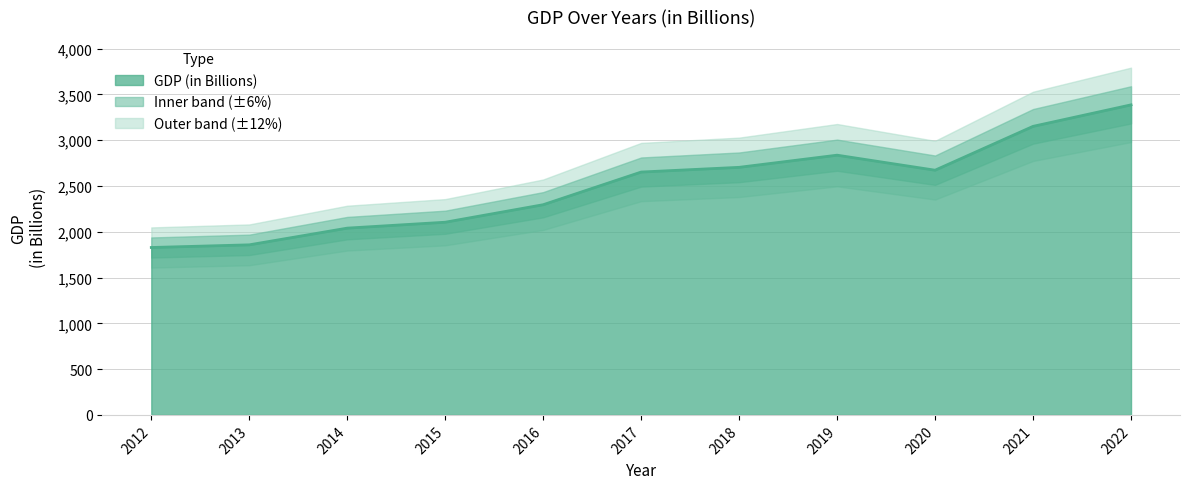

Rank the categories by value from highest to lowest.

2022, 2021, 2019, 2018, 2020, 2017, 2016, 2015, 2014, 2013, 2012